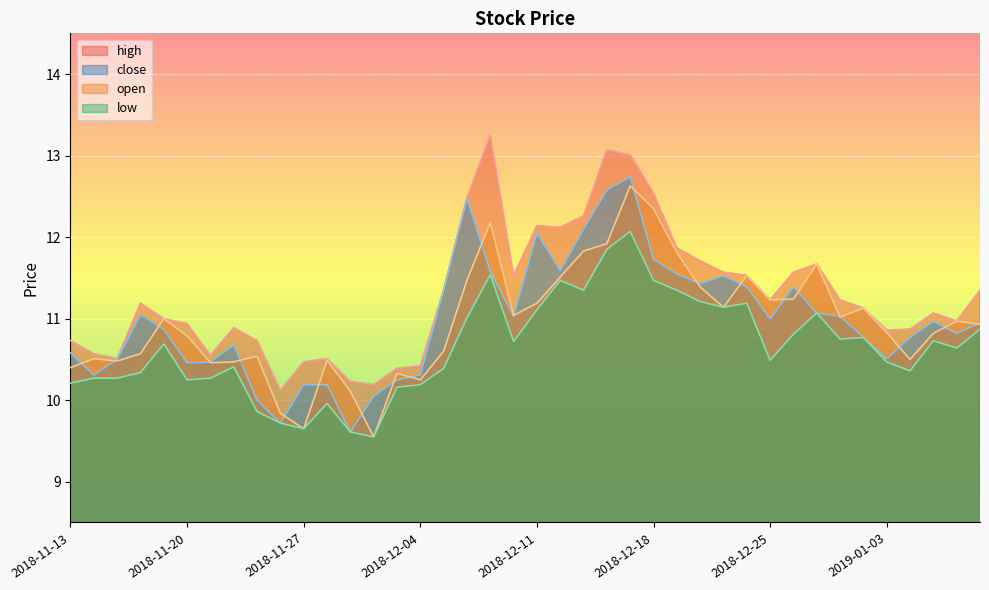

Which category has the highest value across all series?

2018-12-07